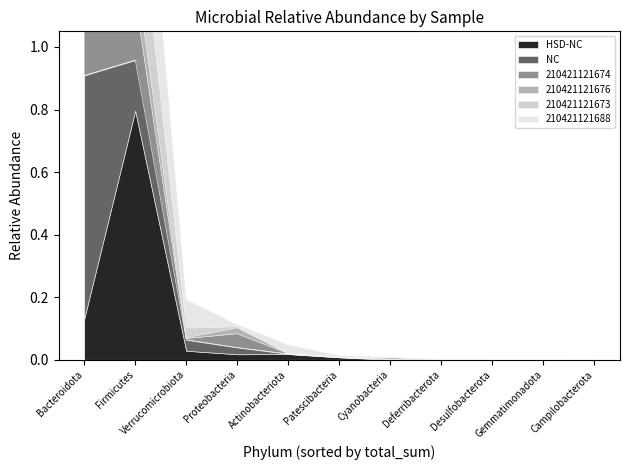

Which has a higher value, Proteobacteria or Deferribacterota?

Proteobacteria